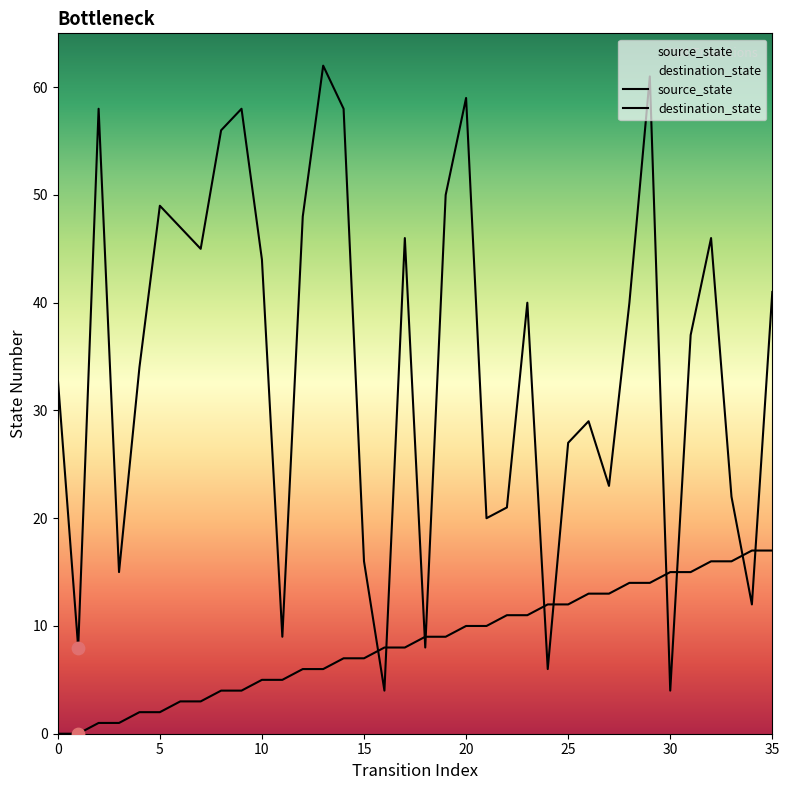

Which series has the largest total across all categories?

destination_state